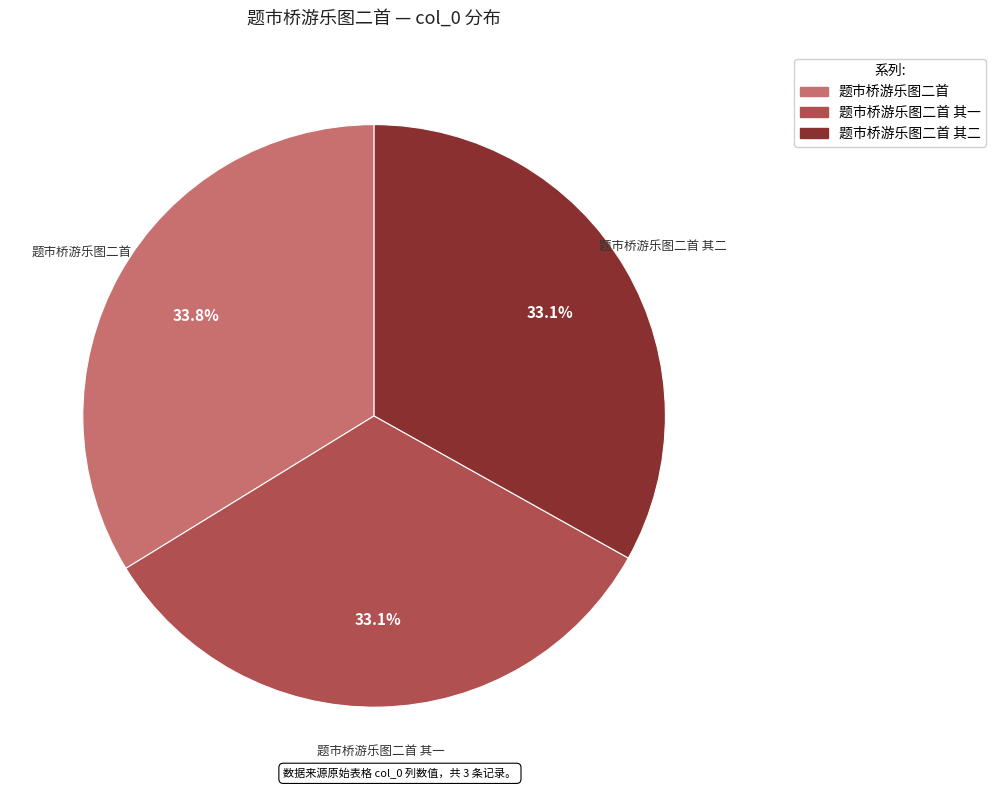

Is there any slice that represents more than half of the pie?

No